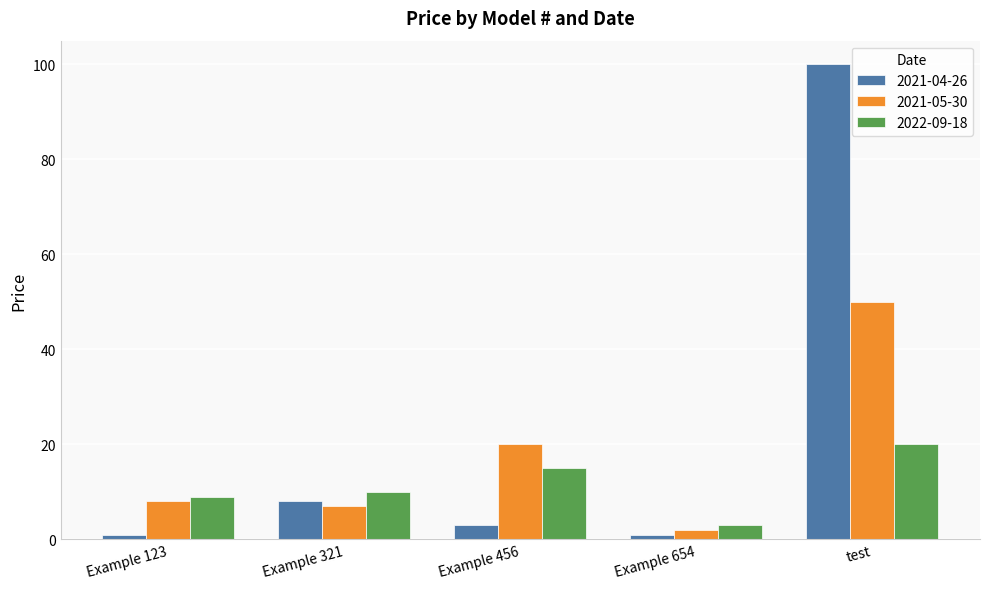

What is the total value across all series at Example 321?

25